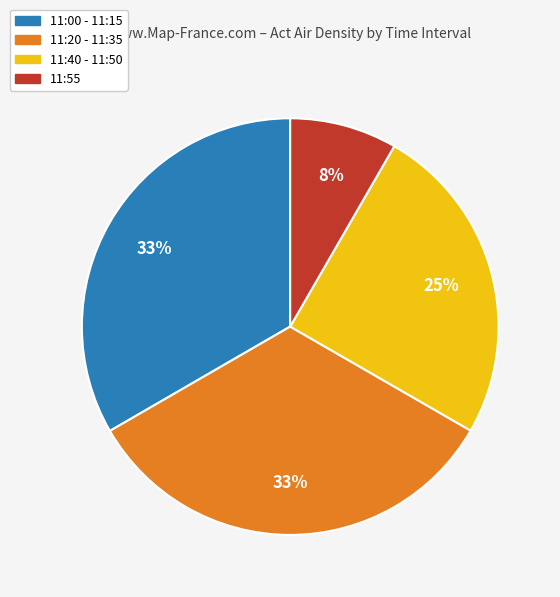

Which slice is the smallest?

11:55